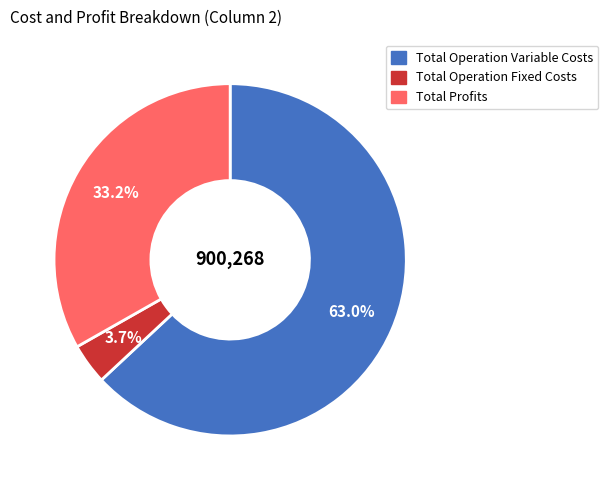

Does any single category account for the majority?

Yes